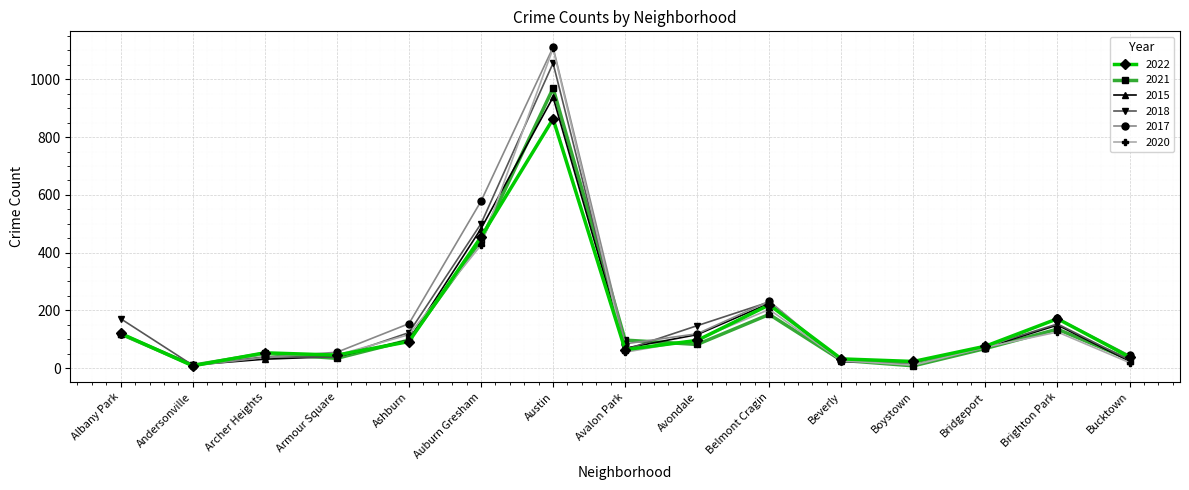

Between Archer Heights and Avalon Park, which series saw the biggest shift?

2017